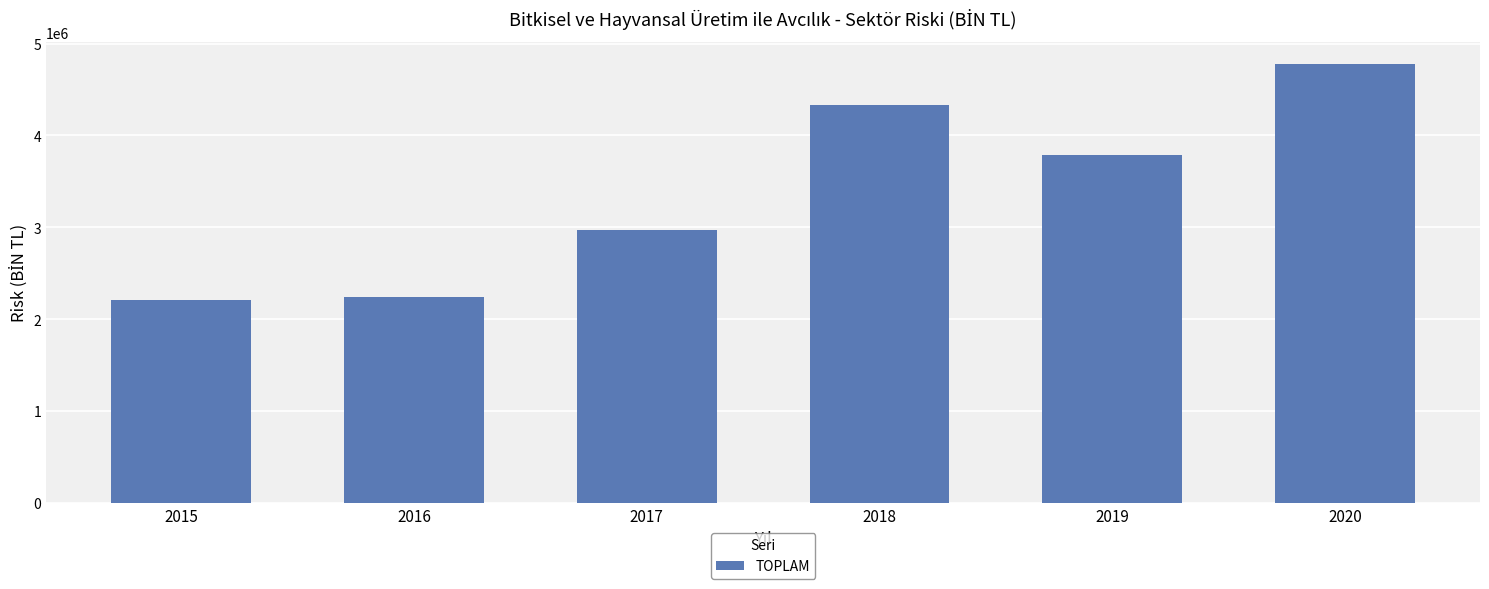

Which has a higher value, 2015 or 2018?

2018